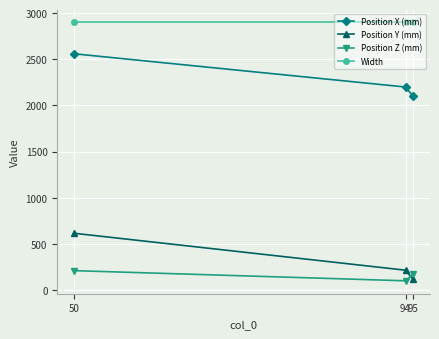

Rank the series at 95 from highest to lowest value.

Width, Position X (mm), Position Z (mm), Position Y (mm)